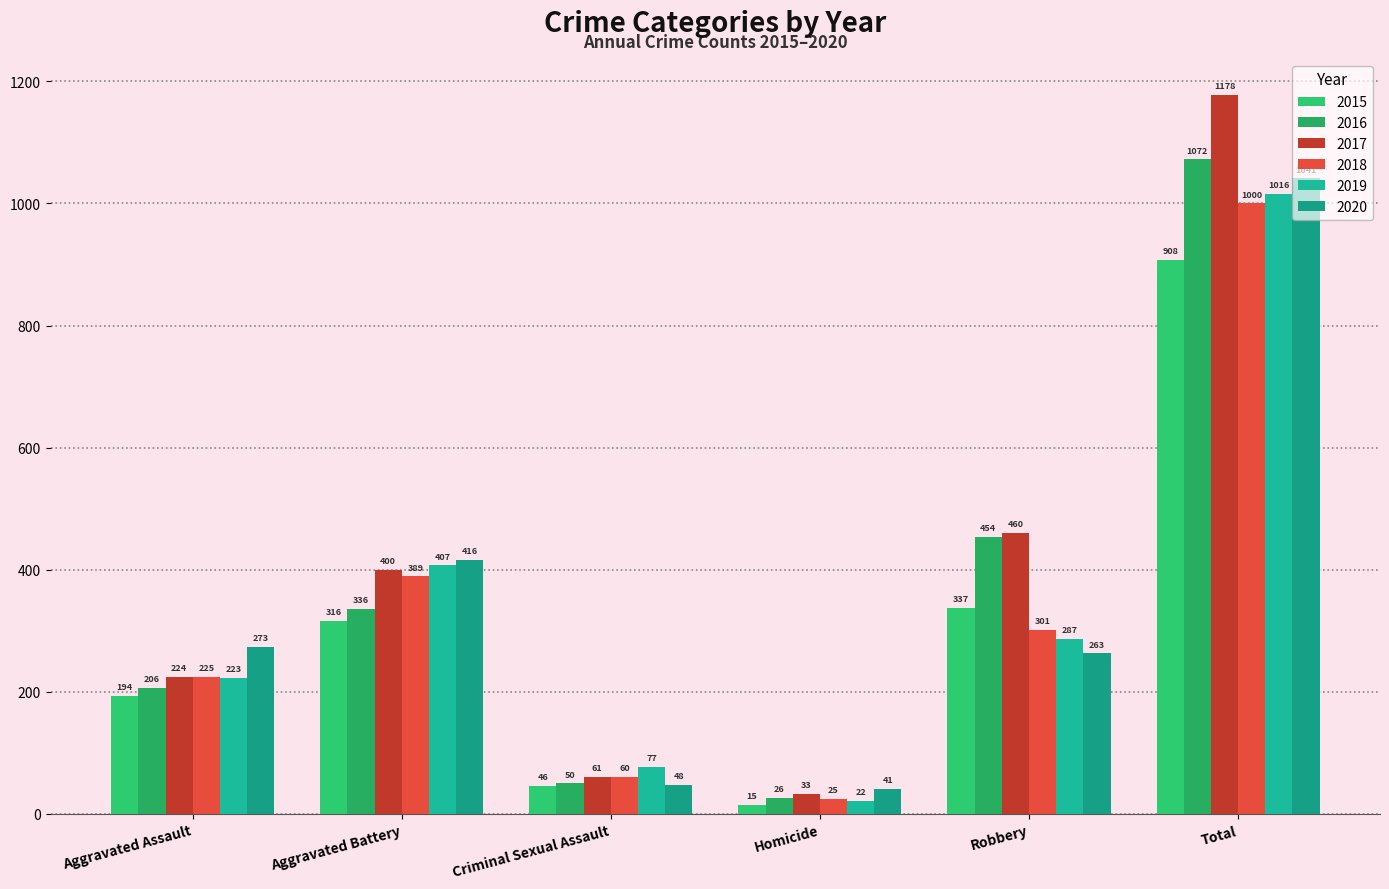

Rank the categories by 2016 value from lowest to highest.

Homicide, Criminal Sexual Assault, Aggravated Assault, Aggravated Battery, Robbery, Total